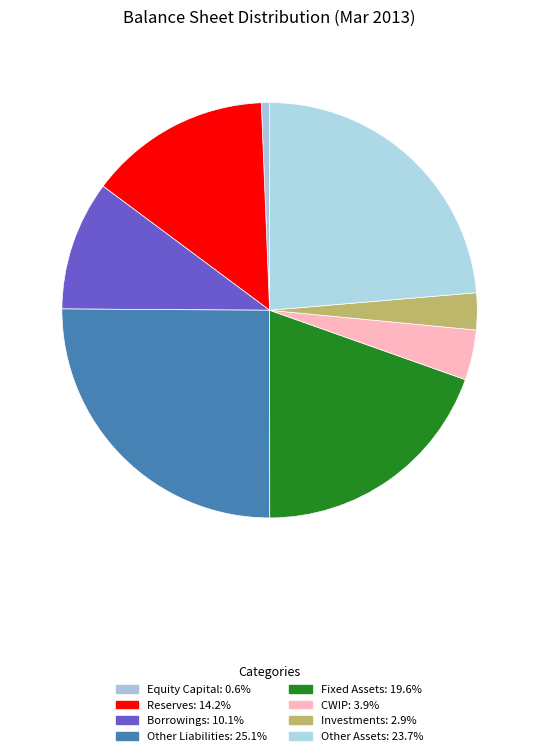

Rank the categories by value from lowest to highest.

Equity Capital, Investments, CWIP, Borrowings, Reserves, Fixed Assets, Other Assets, Other Liabilities